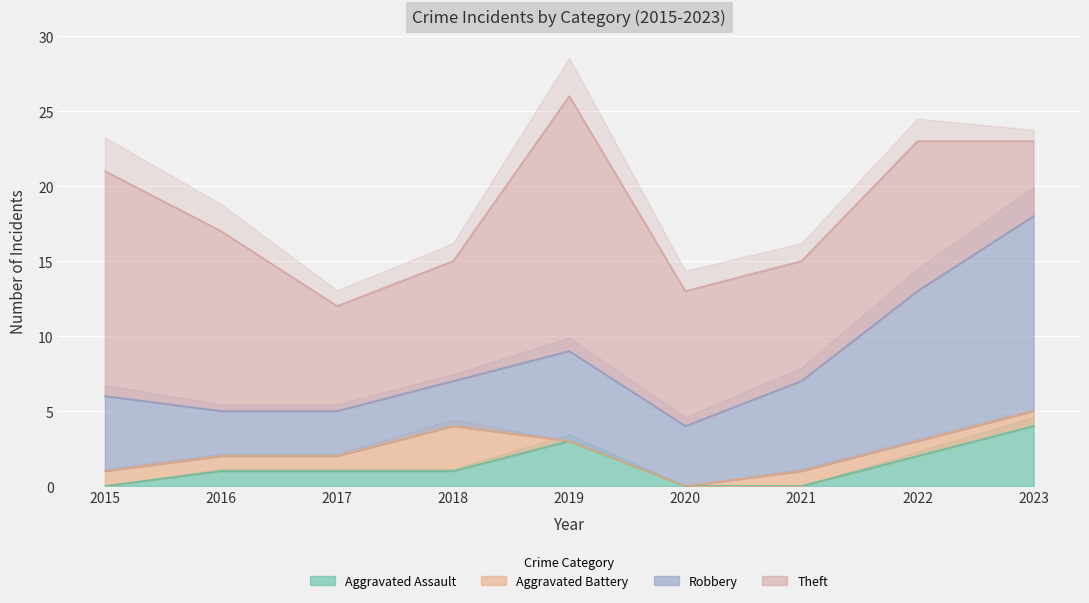

What is the approximate value of Robbery at 2015, to the nearest 5?

5